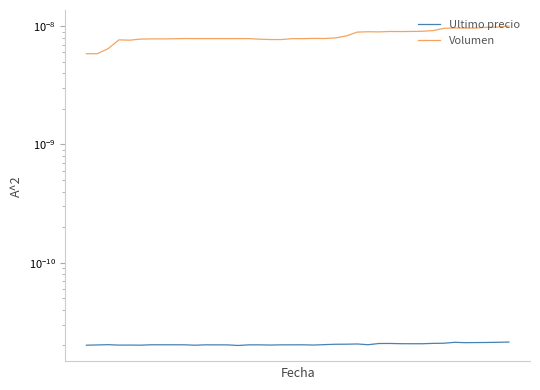

True or false: Ultimo precio and Volumen intersect in this chart.

False